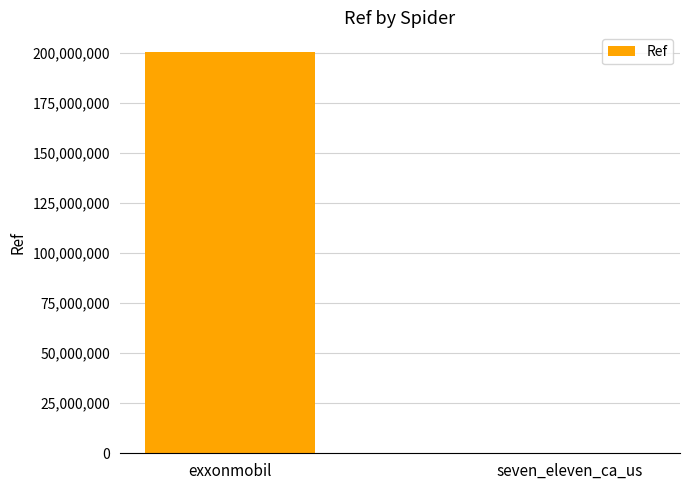

Which category has the highest value across all series?

exxonmobil